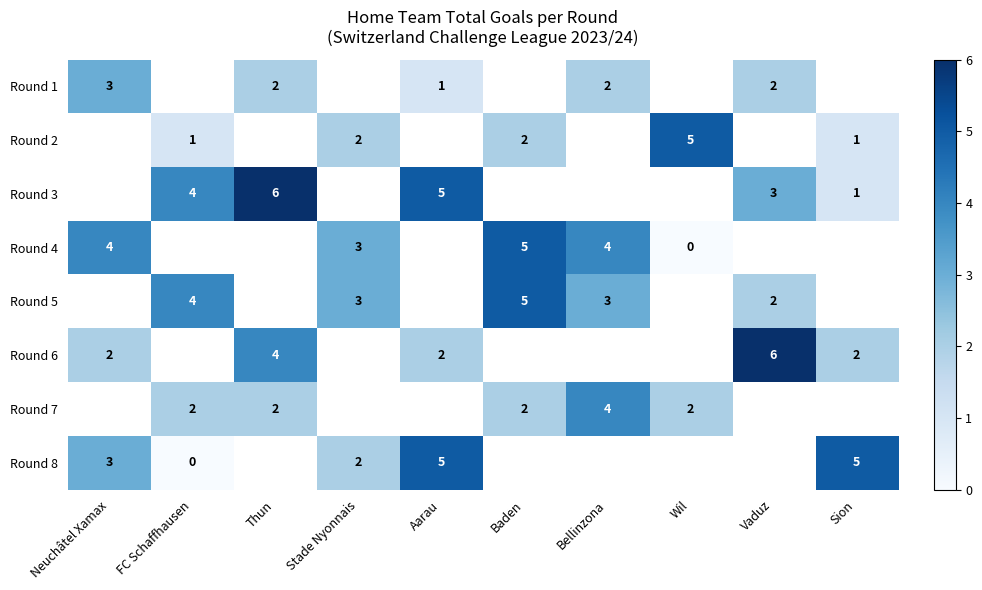

At how many categories does at least one series exceed 1?

10